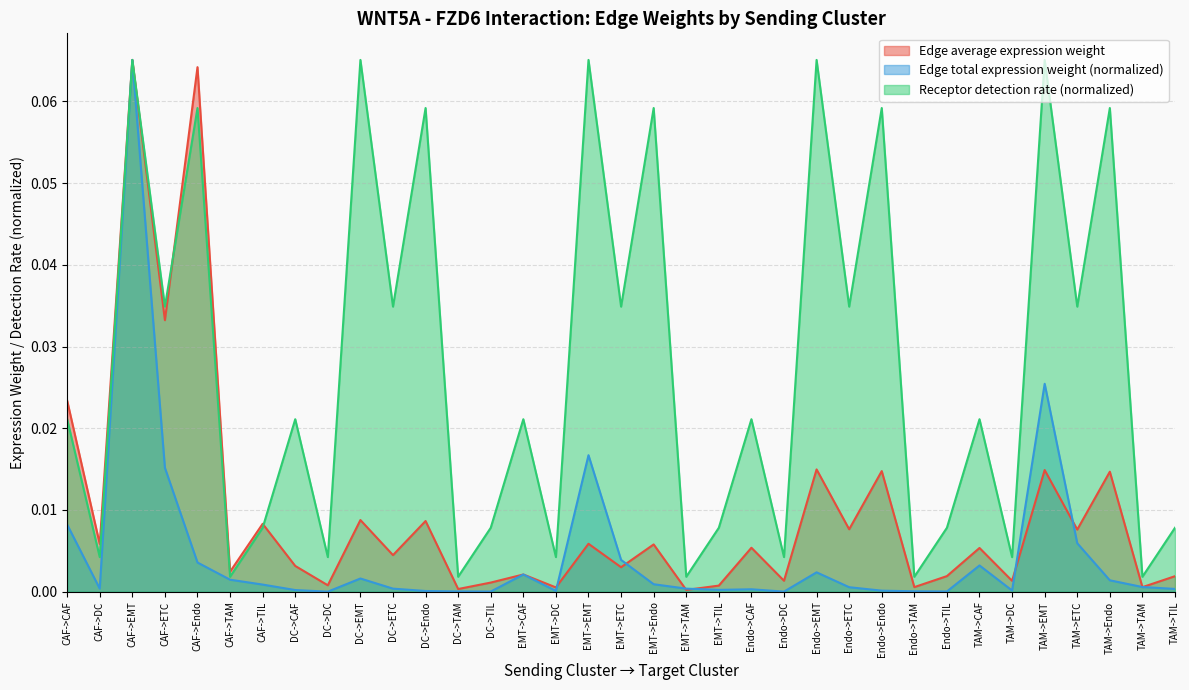

At which label does Receptor detection rate reach its peak?

CAF->EMT